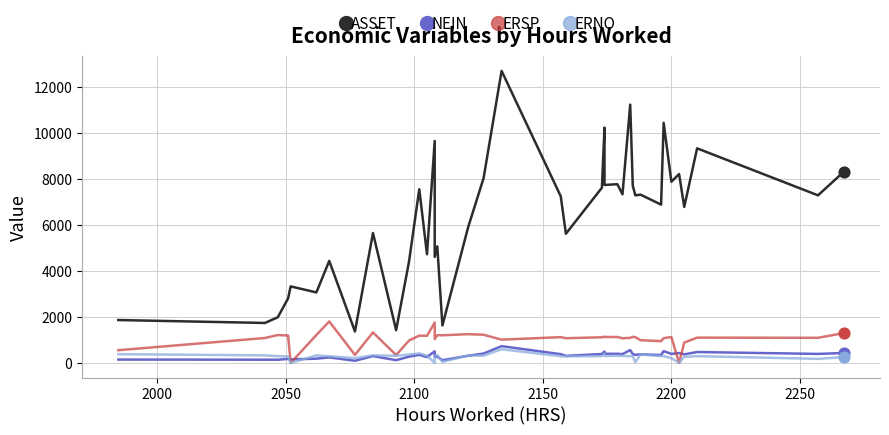

Which series has the largest total across all categories?

ASSET